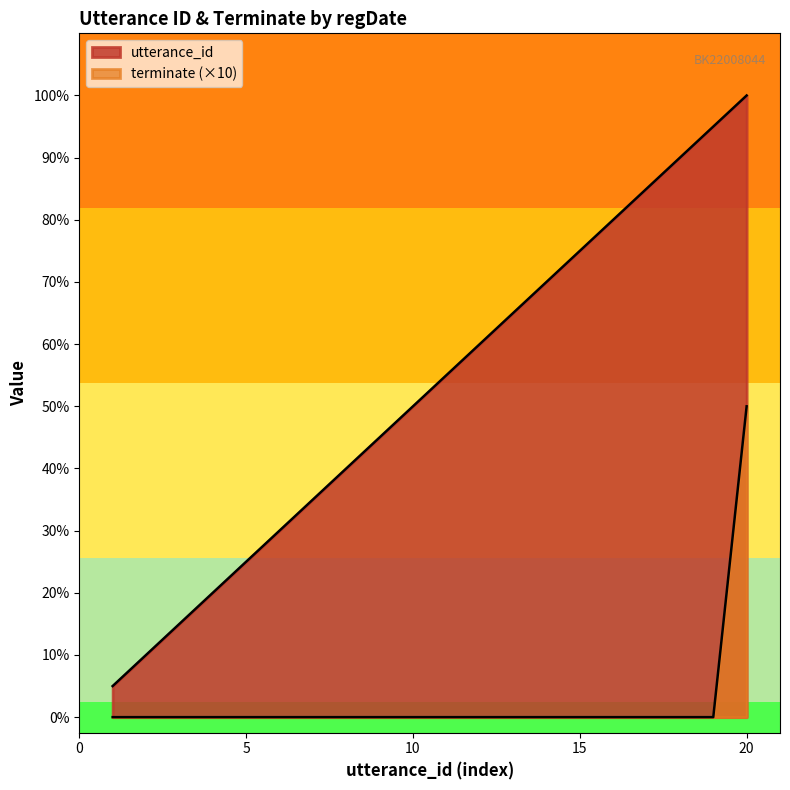

Which series has the widest spread of values?

utterance_id